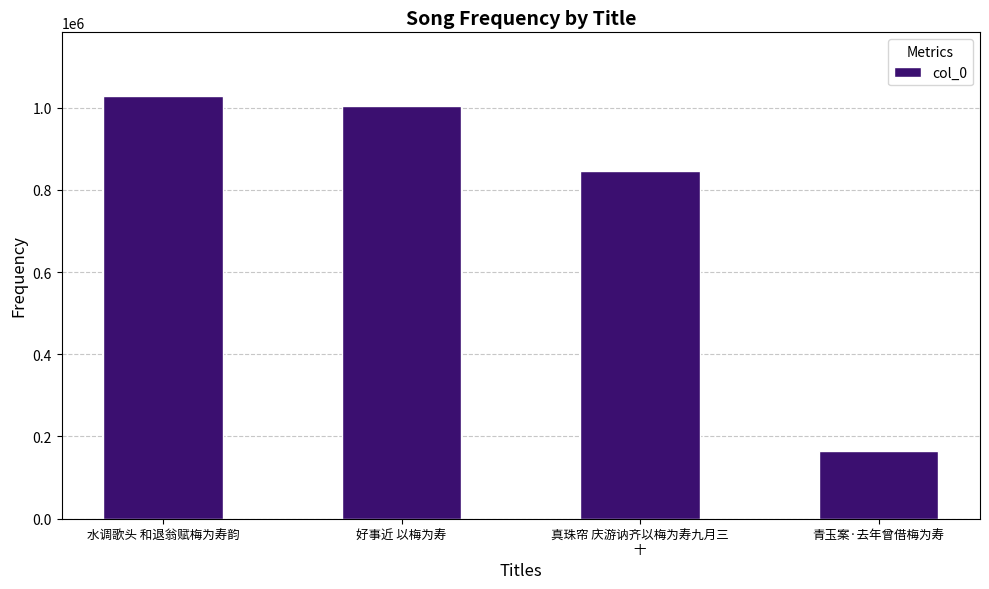

What position from the left is 青玉案·去年曾借梅为寿?

4